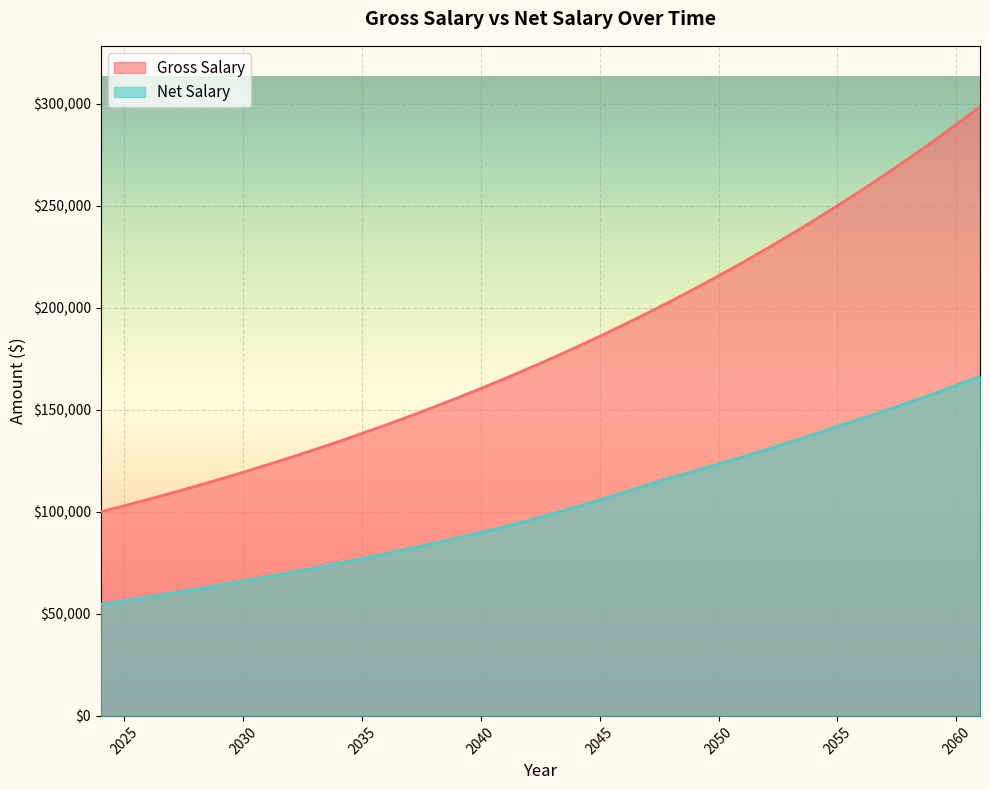

Rank the categories by Gross Salary value from highest to lowest.

2061, 2060, 2059, 2058, 2057, 2056, 2055, 2054, 2053, 2052, 2051, 2050, 2049, 2048, 2047, 2046, 2045, 2044, 2043, 2042, 2041, 2040, 2039, 2038, 2037, 2036, 2035, 2034, 2033, 2032, 2031, 2030, 2029, 2028, 2027, 2026, 2025, 2024